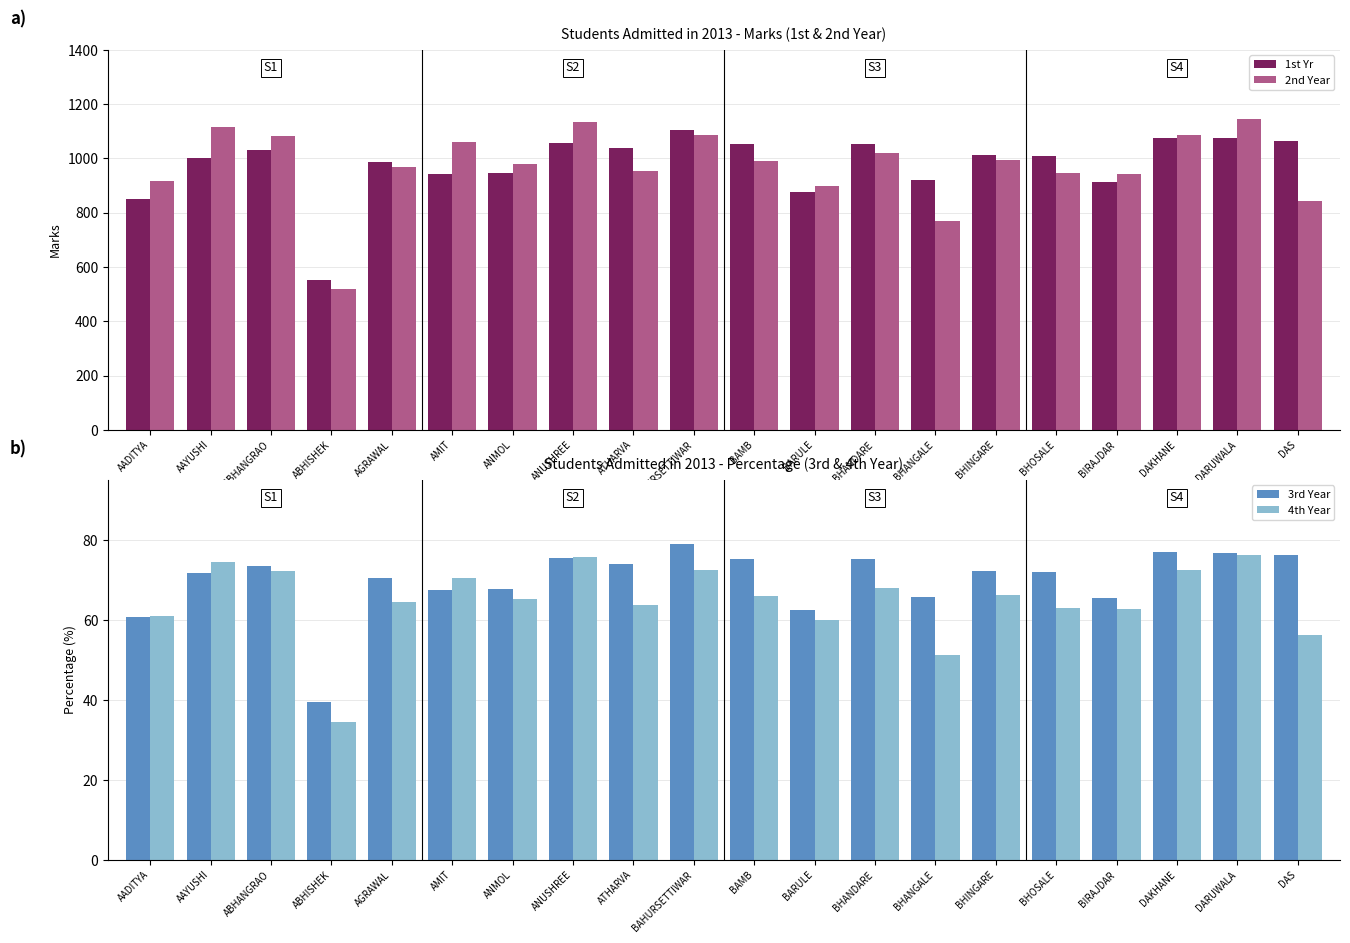

Which series changed the most between AMIT and ANMOL?

2nd Year